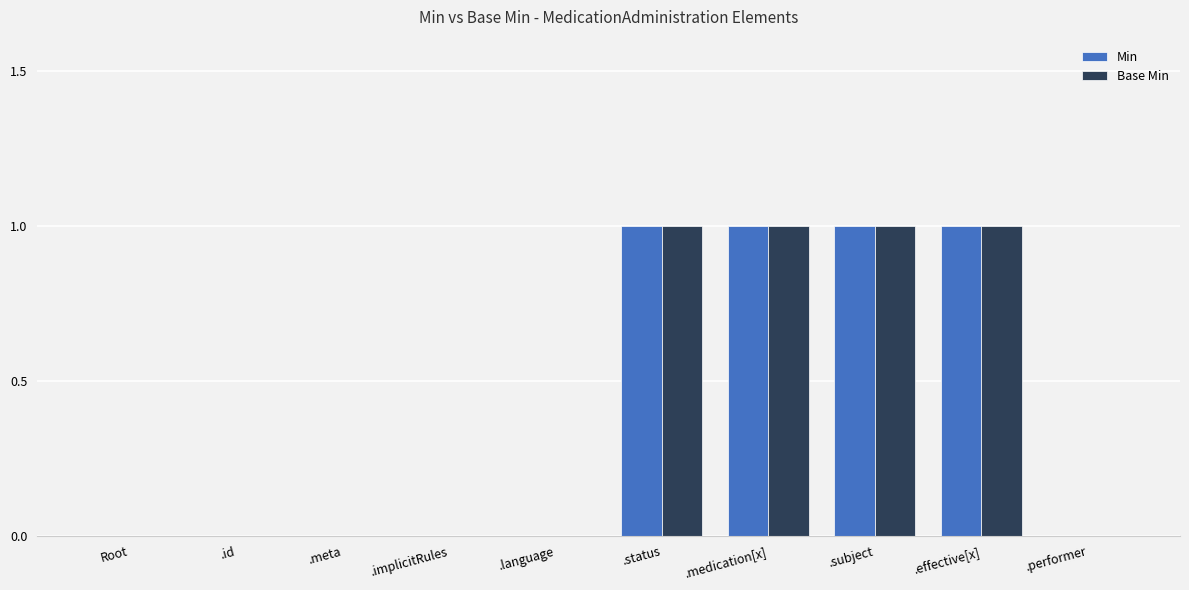

Is it true that Min equals 0 at .medication[x]?

False